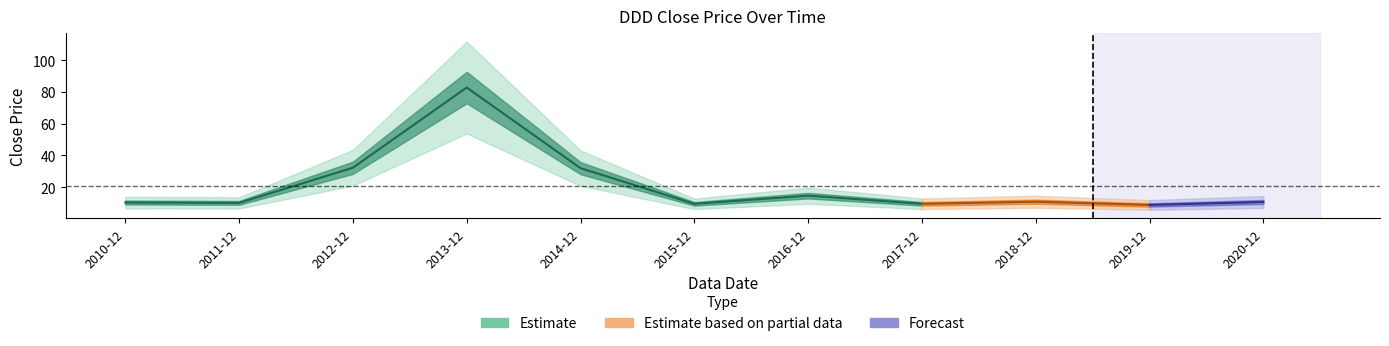

What is the maximum value shown in the chart?

82.8